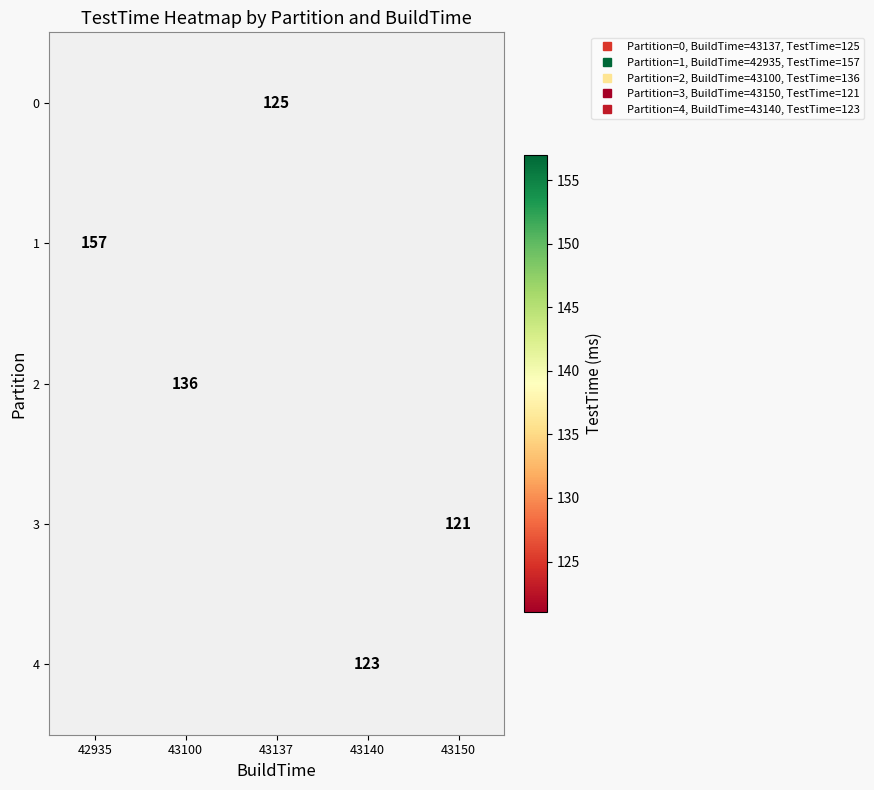

What is the maximum value shown in the chart?

157.0